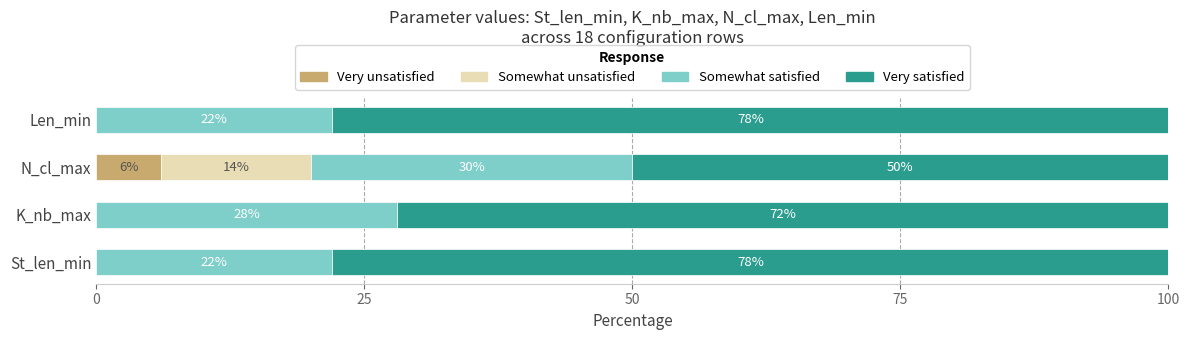

Which category has the highest value in the Very unsatisfied series?

N_cl_max